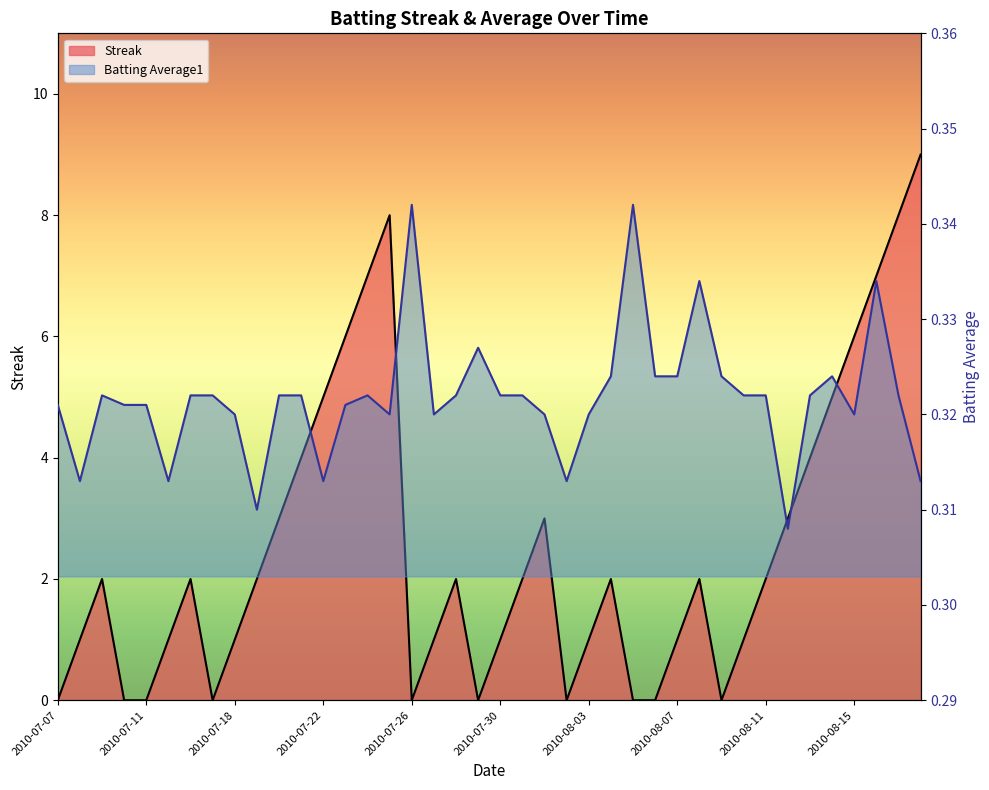

What position from the right is 2010-08-10?

9